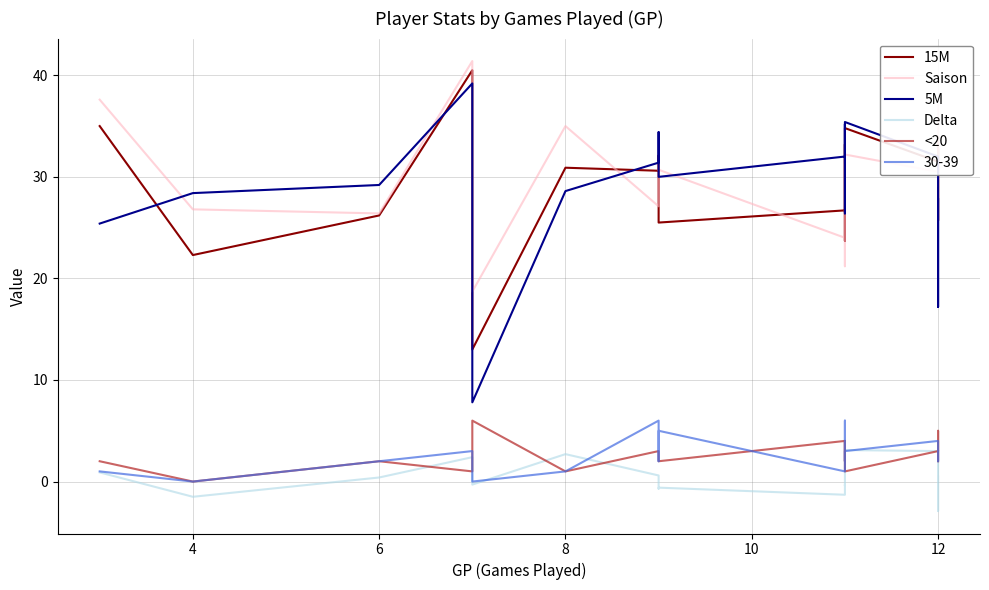

How many lines are shown in the chart?

5